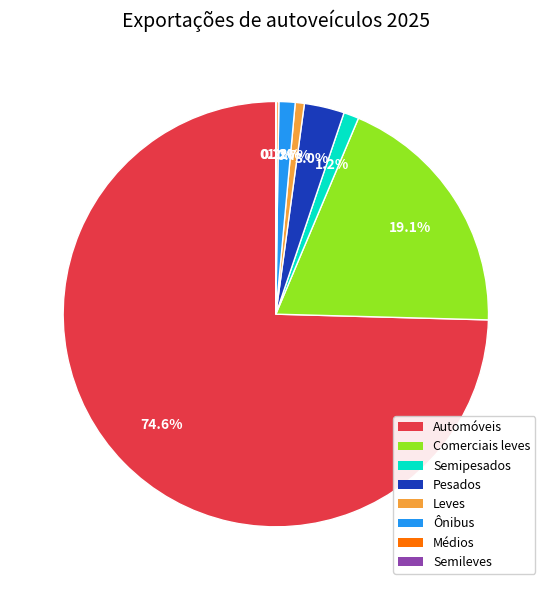

Does any single category account for the majority?

Yes